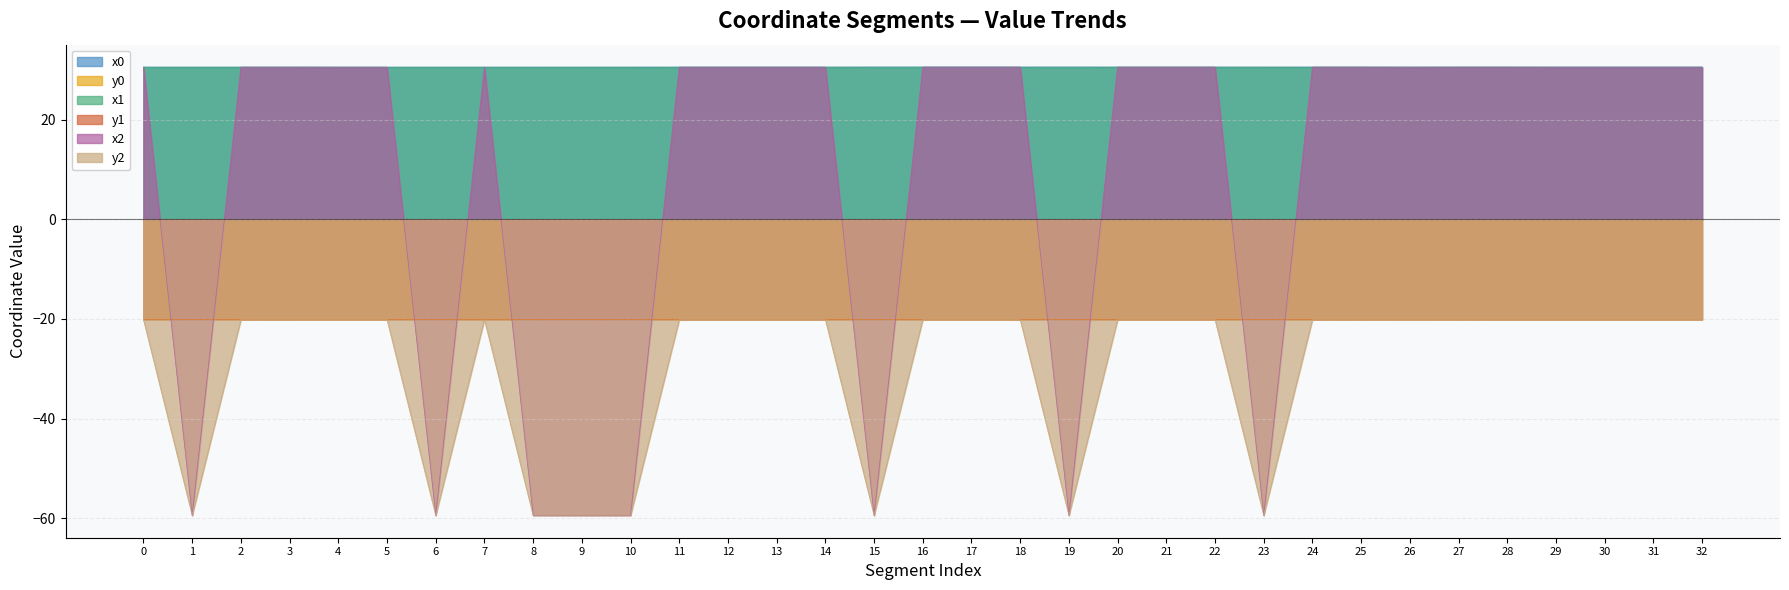

In x0, how many points are lower than both neighbors (excluding endpoints)?

9